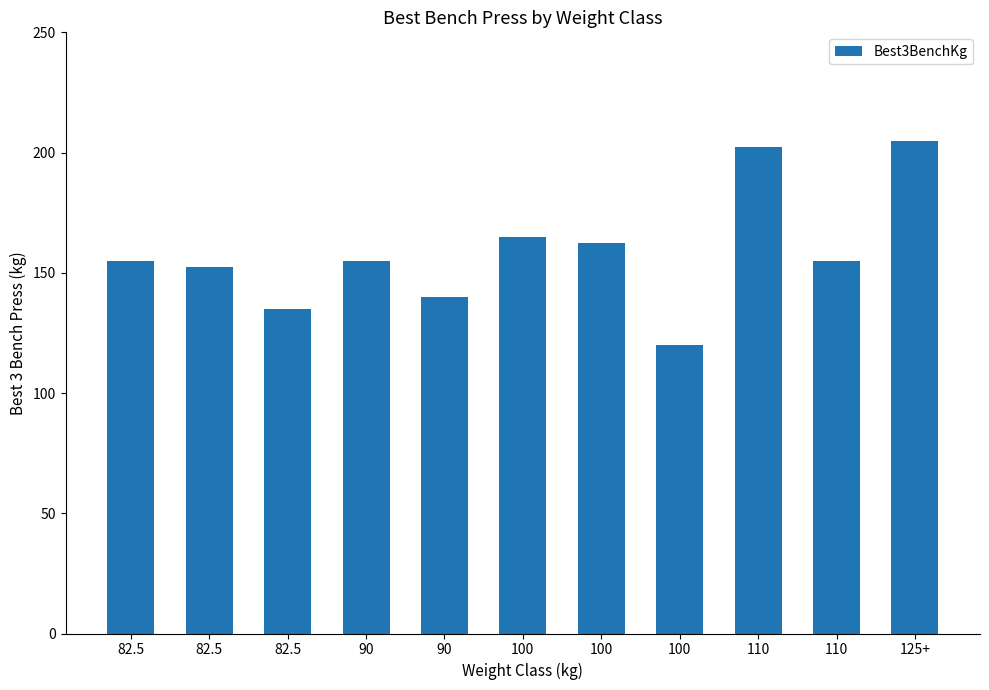

Reading left to right, extract all data points from this chart.

155.0	152.5	135.0	155.0	140.0	165.0	162.5	120.0	202.5	155.0	205.0